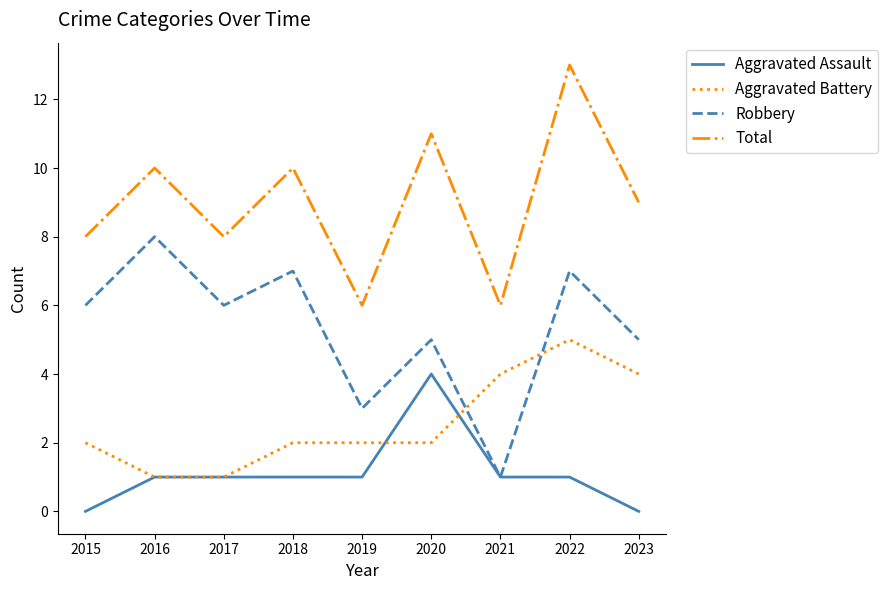

Reading left to right, list all the values displayed in this chart.

Aggravated Assault: 0	1	1	1	1	4	1	1	0
Aggravated Battery: 2	1	1	2	2	2	4	5	4
Robbery: 6	8	6	7	3	5	1	7	5
Total: 8	10	8	10	6	11	6	13	9